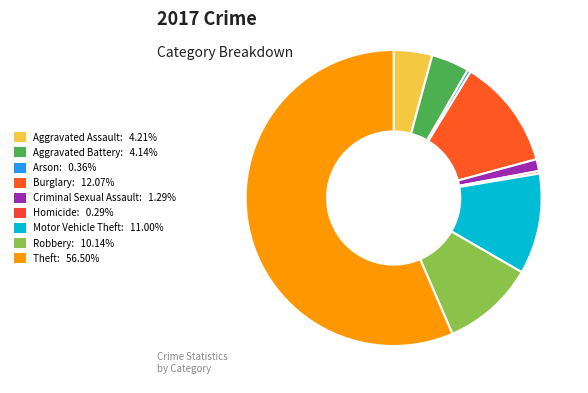

Does Burglary account for over 50% of the chart?

No